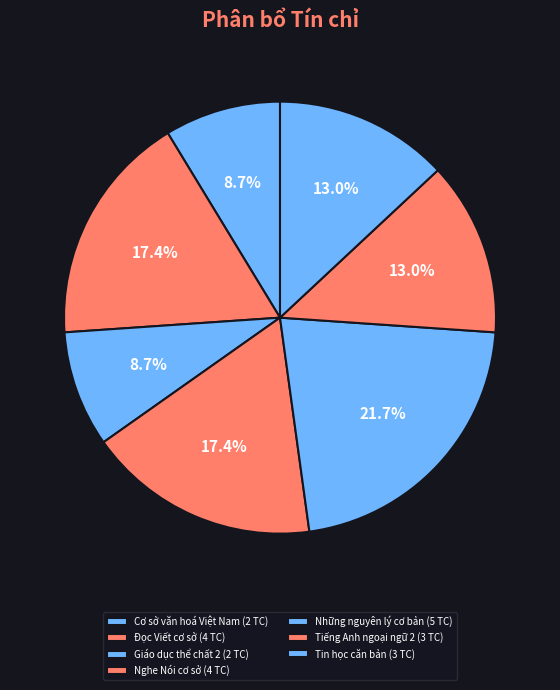

How many segments does this pie chart have?

7